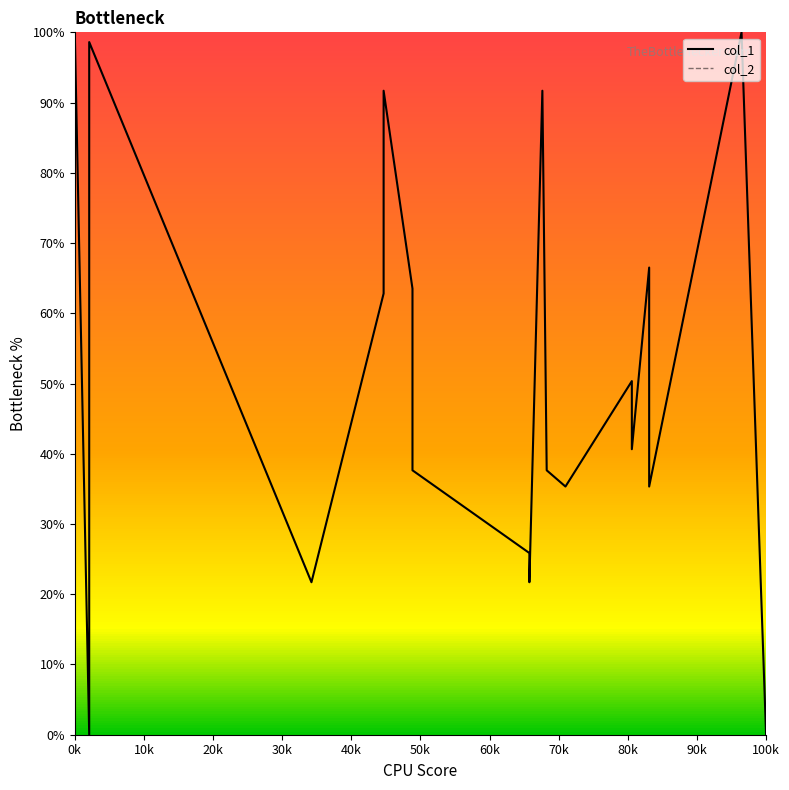

What is the value of the col_1 point at the 12th from the left?

91.7